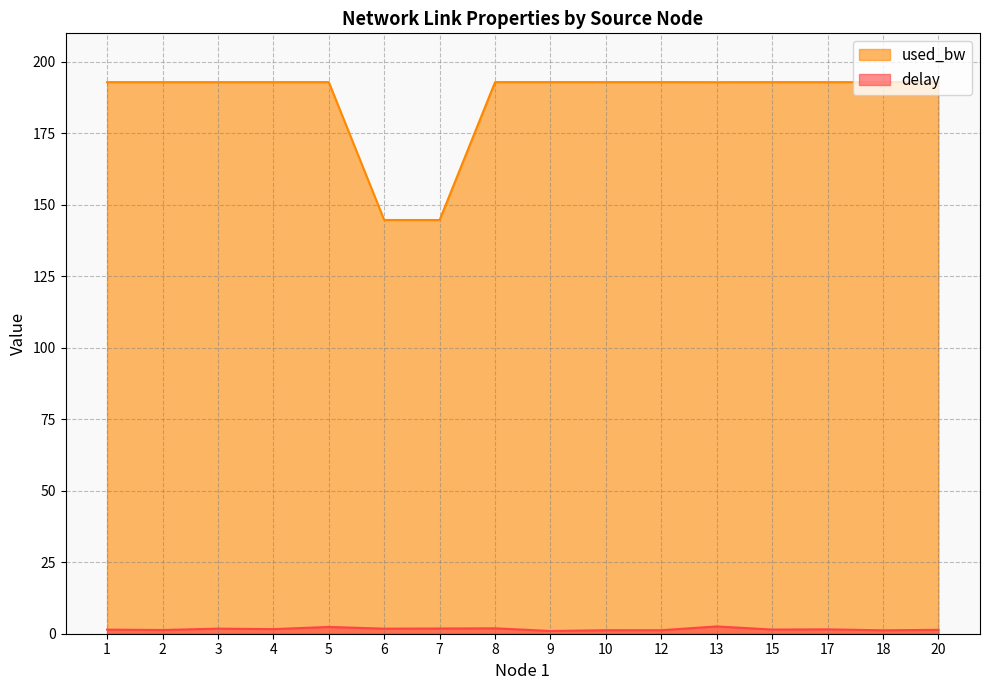

Is it true that delay equals 1.4 at 1?

True